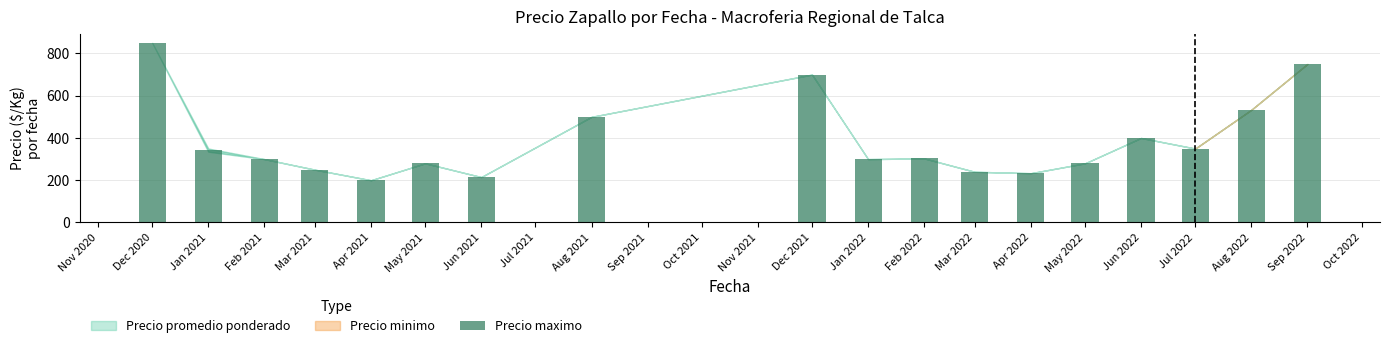

At which category does the chart reach its peak across all series?

Dec 2020